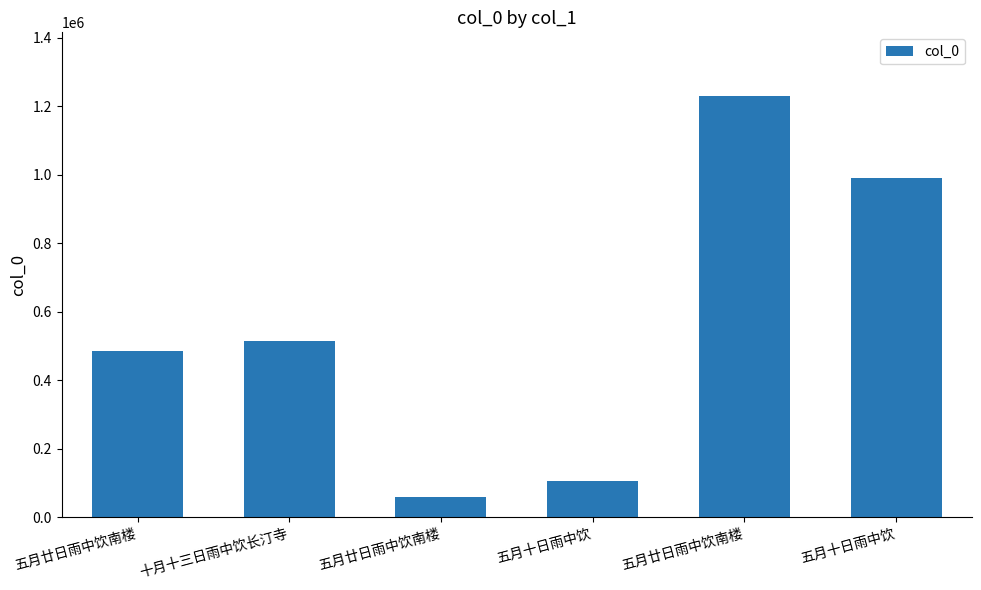

Are the bars grouped side by side (vs. stacked)?

No